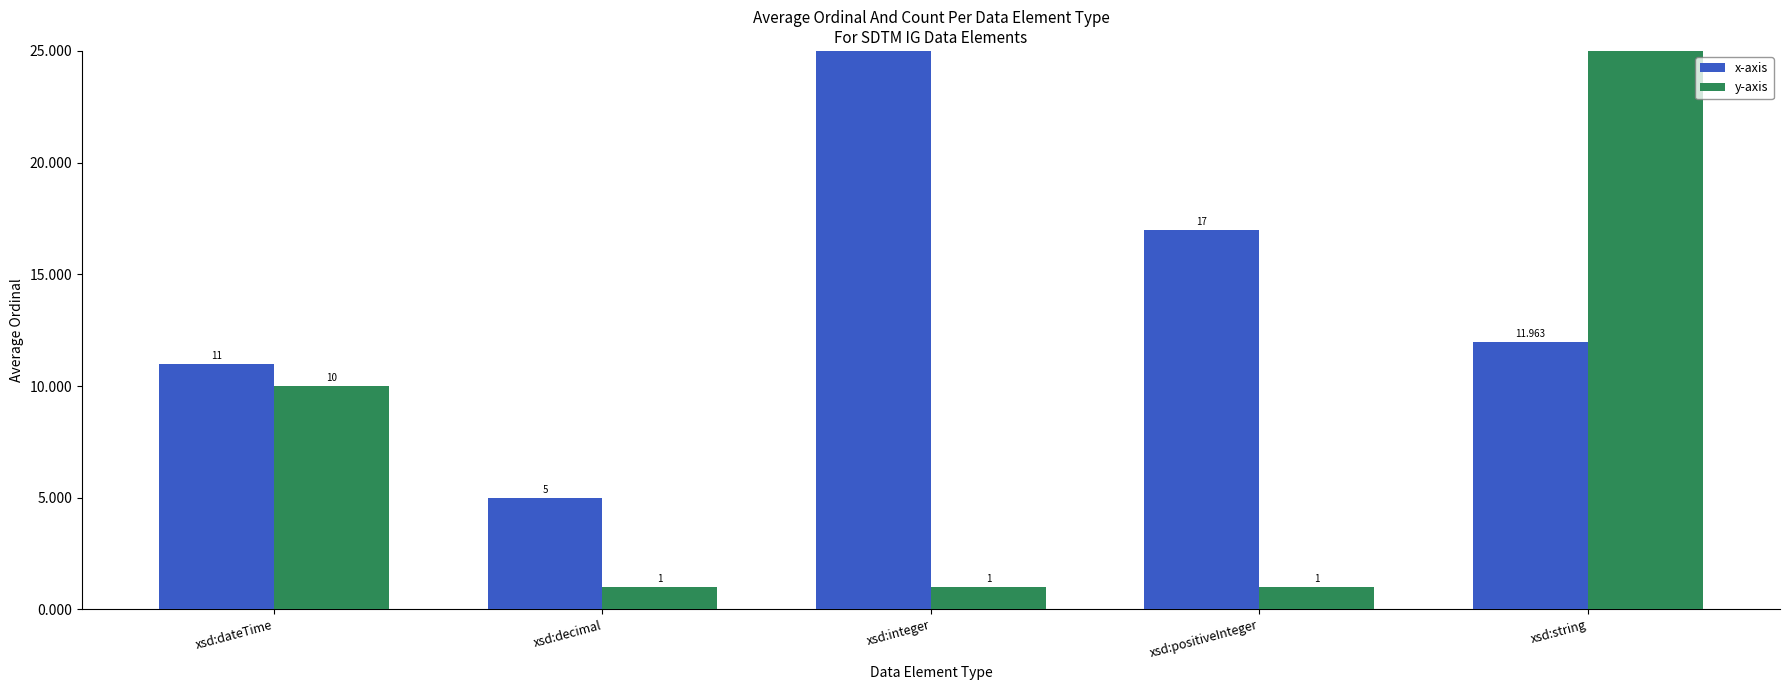

What is the value of the x-axis bar at the 2nd from the left?

5.0